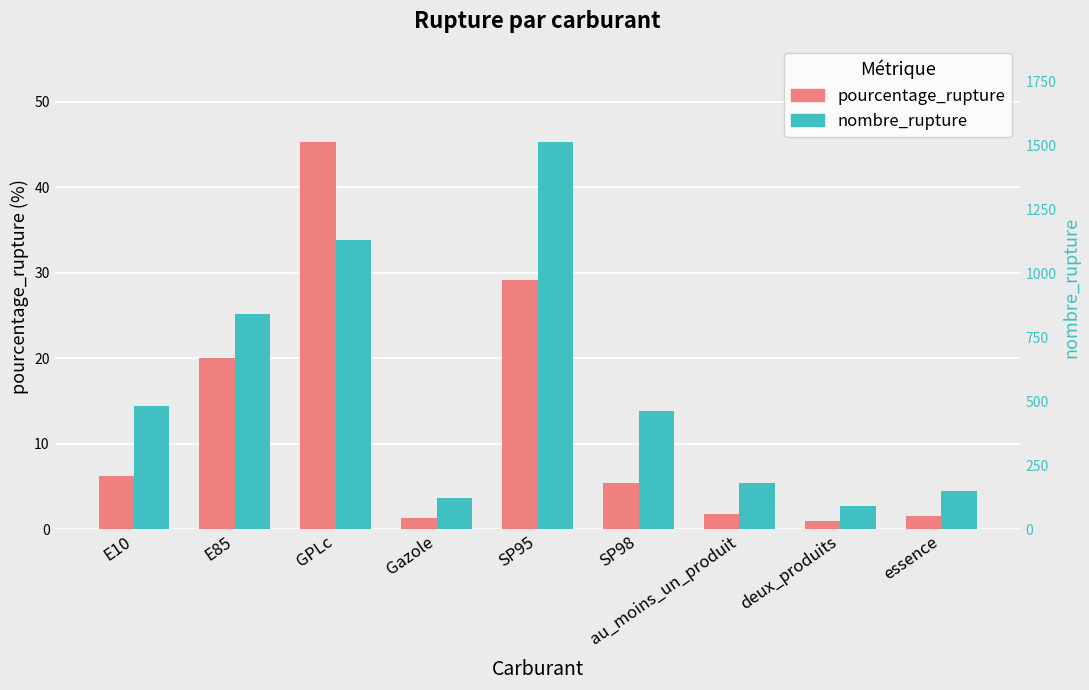

The value of pourcentage_rupture at au_moins_un_produit is 1.8. True or false?

True